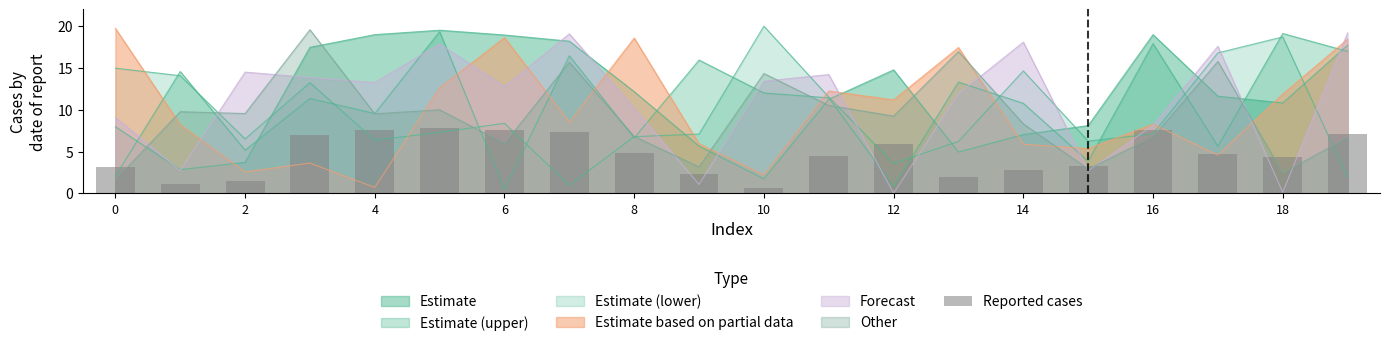

What is the ratio of the value at 11 to the value at 17?

1.0